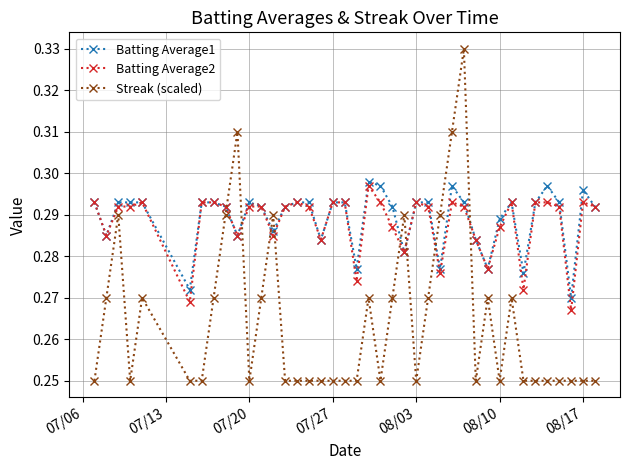

True or false: Batting Average2 has more than 1 interior local peaks.

True